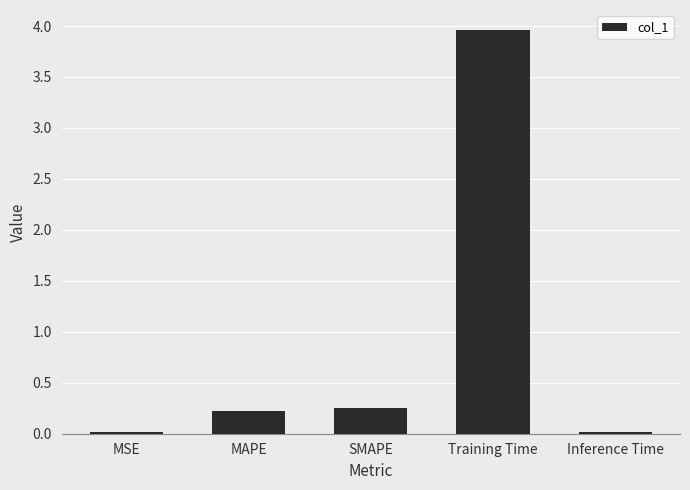

What is the value of the 4th bar from the left?

4.0